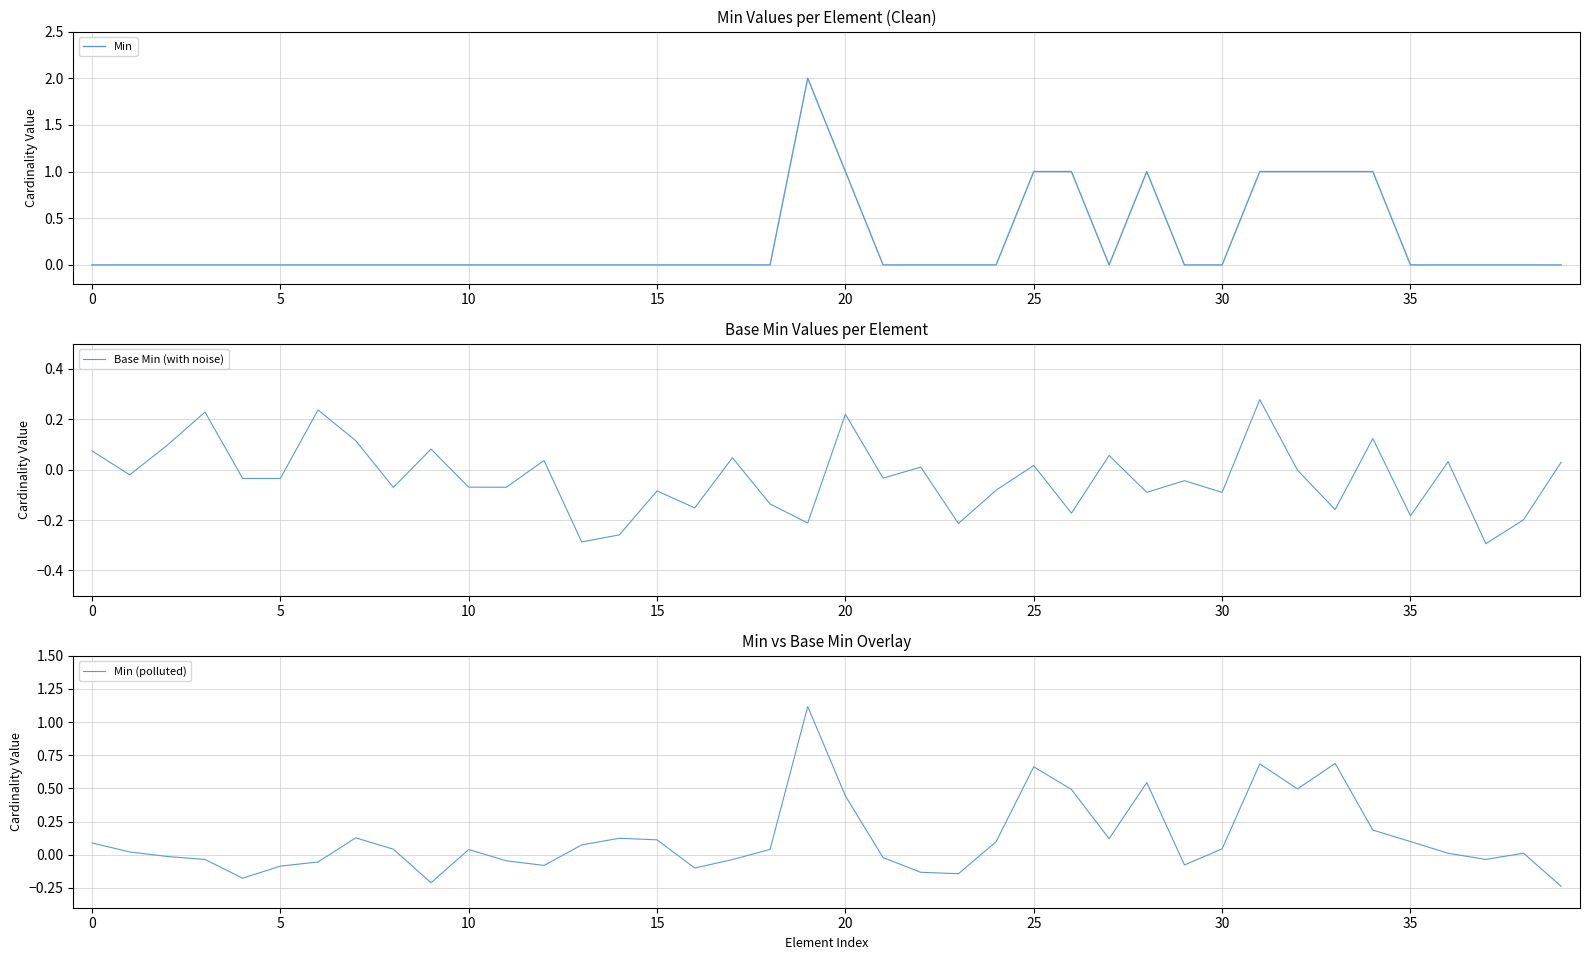

How many interior local peaks does the Base Min (with noise) series have?

14